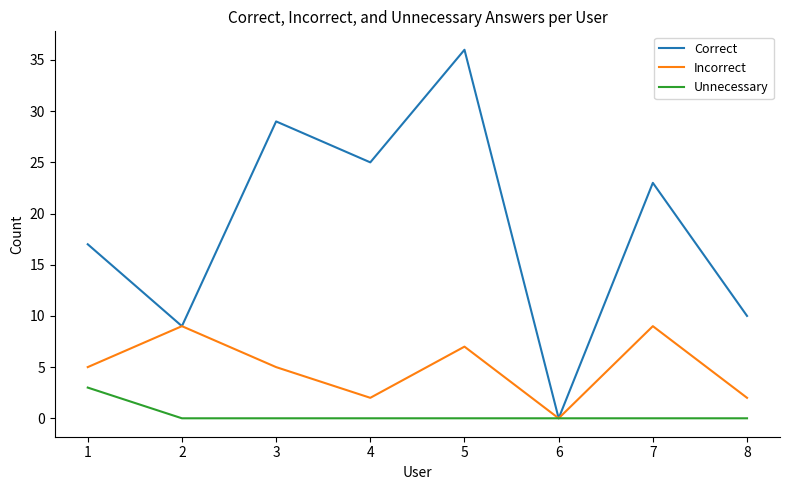

Which series changed the most between 7 and 8?

Correct